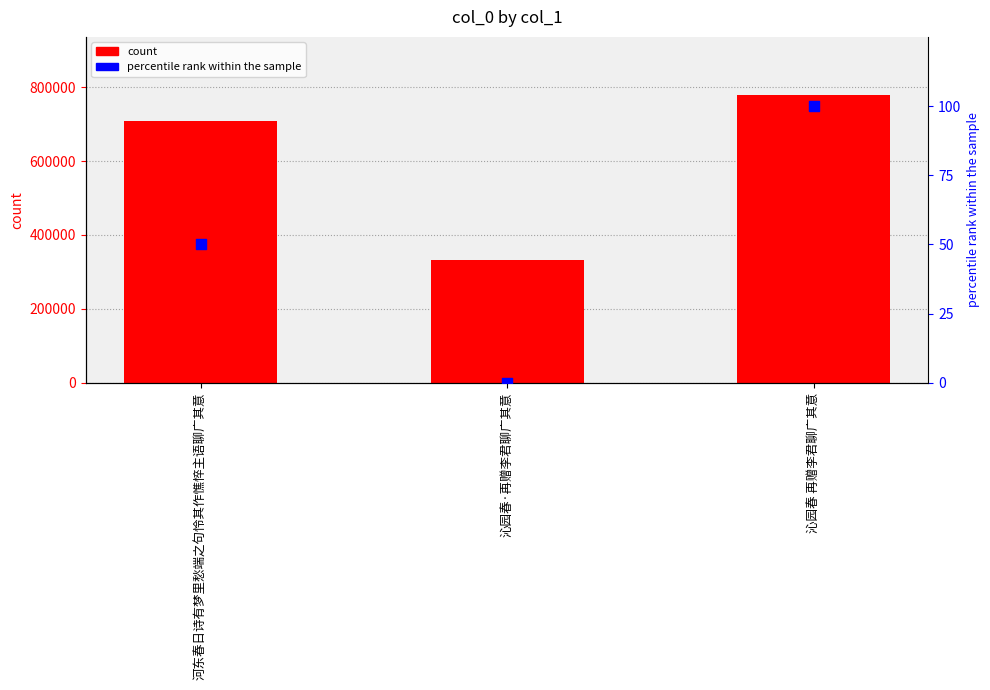

Which series has the largest total across all categories?

col_0